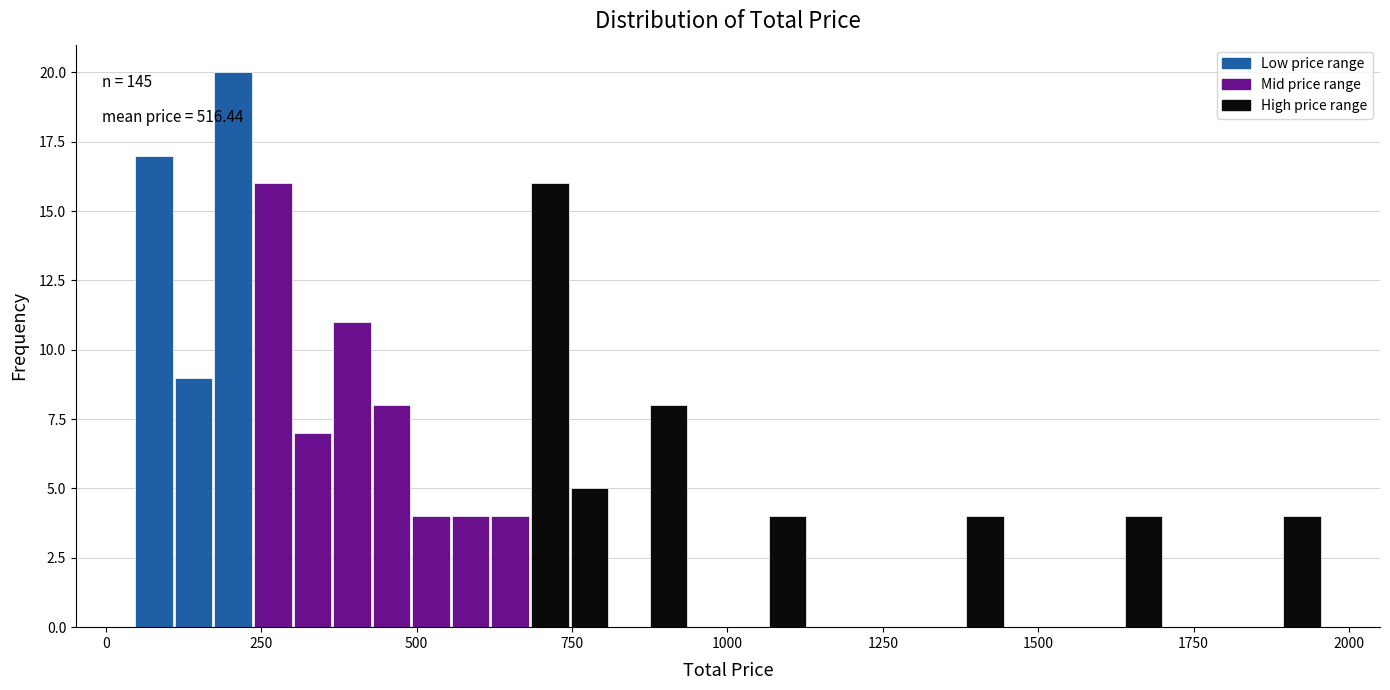

Around what value on the x-axis is the tallest bar? Give the approximate position of its centre, as read against the axis.

200